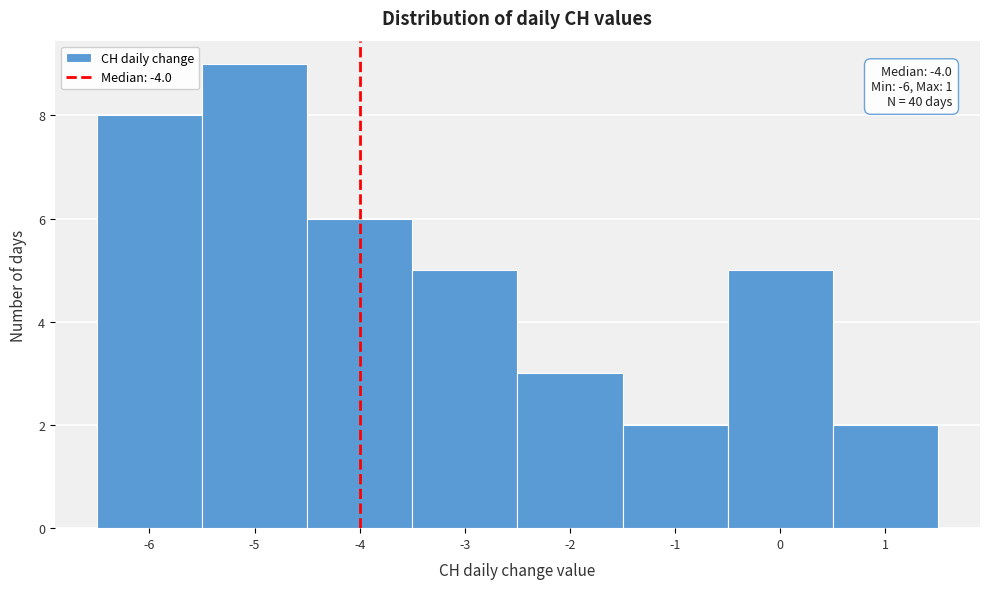

Which range on the x-axis has the tallest bar?

-5.5 to -4.5